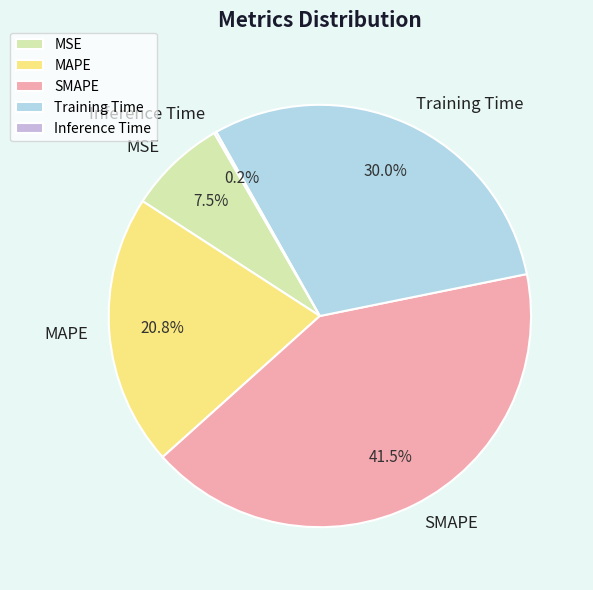

What portion of the pie excludes MAPE?

79.2%